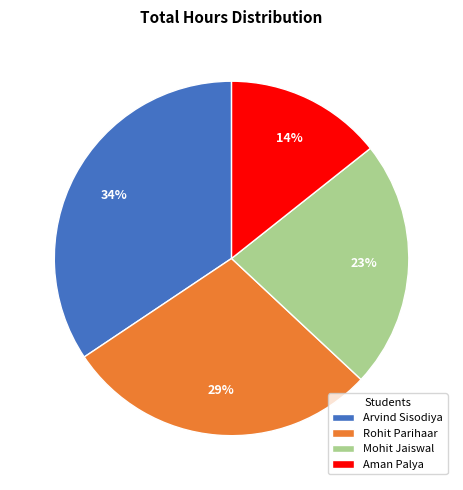

Which slice is the largest?

Arvind Sisodiya